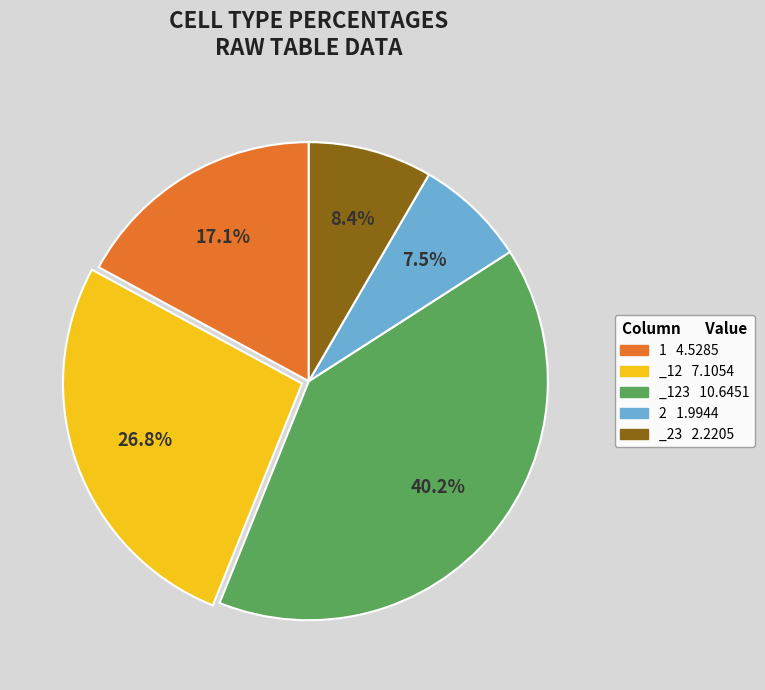

How many slices are in this pie chart?

5